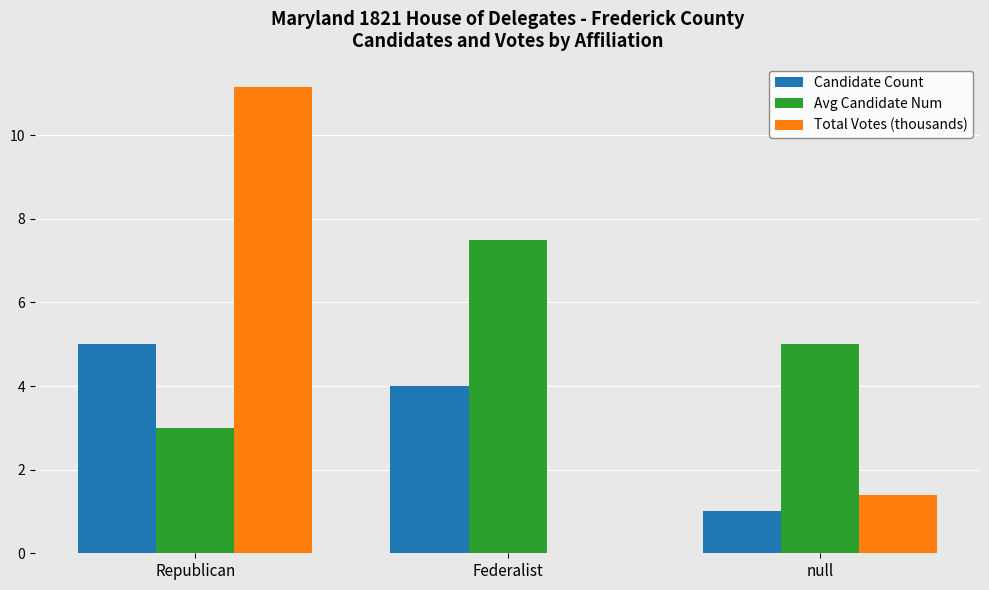

What are all the series names shown in the legend?

Candidate Count, Avg Candidate Num, Total Votes (thousands)